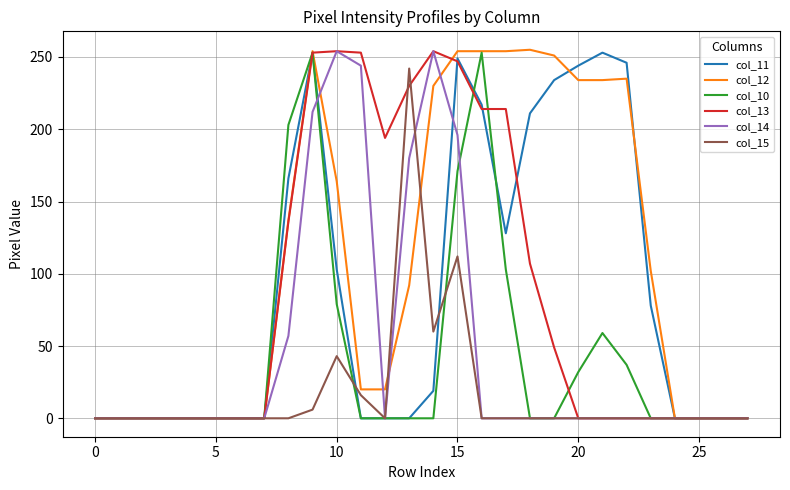

True or false: col_13 and col_15 cross at least once.

True